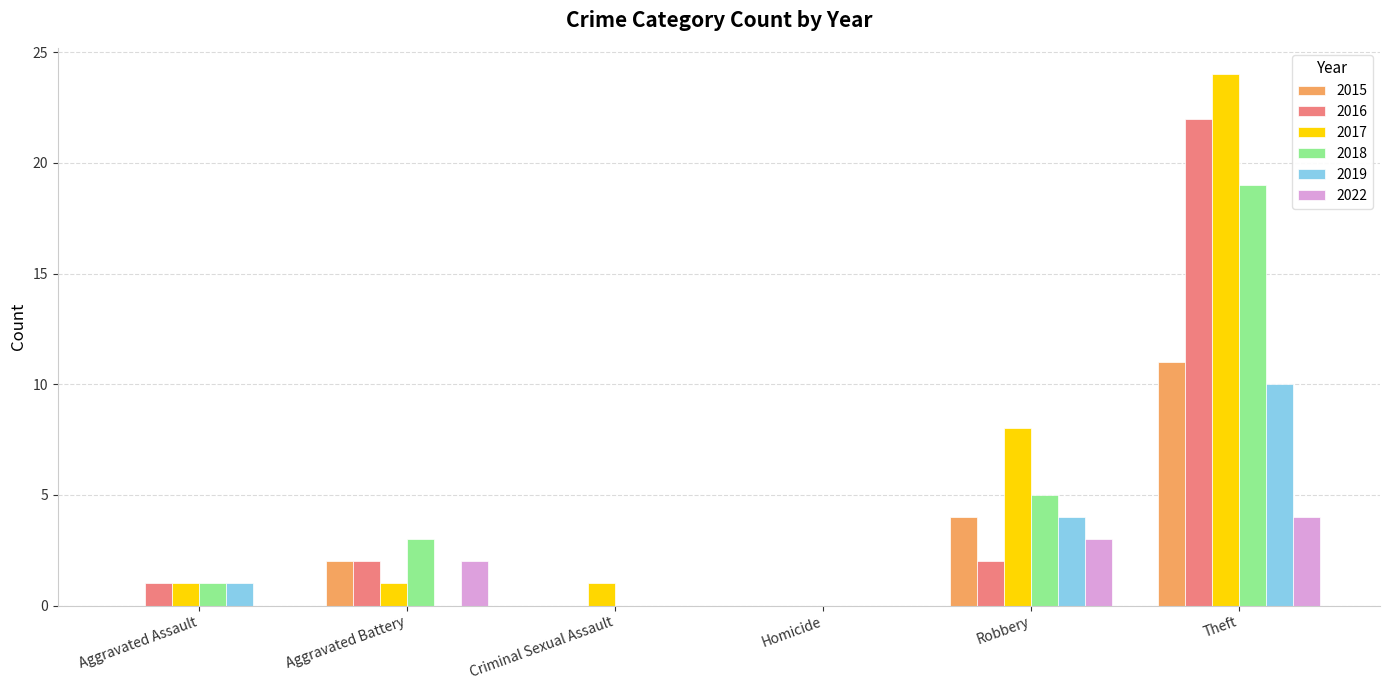

What is the sum of all 2022 values?

9